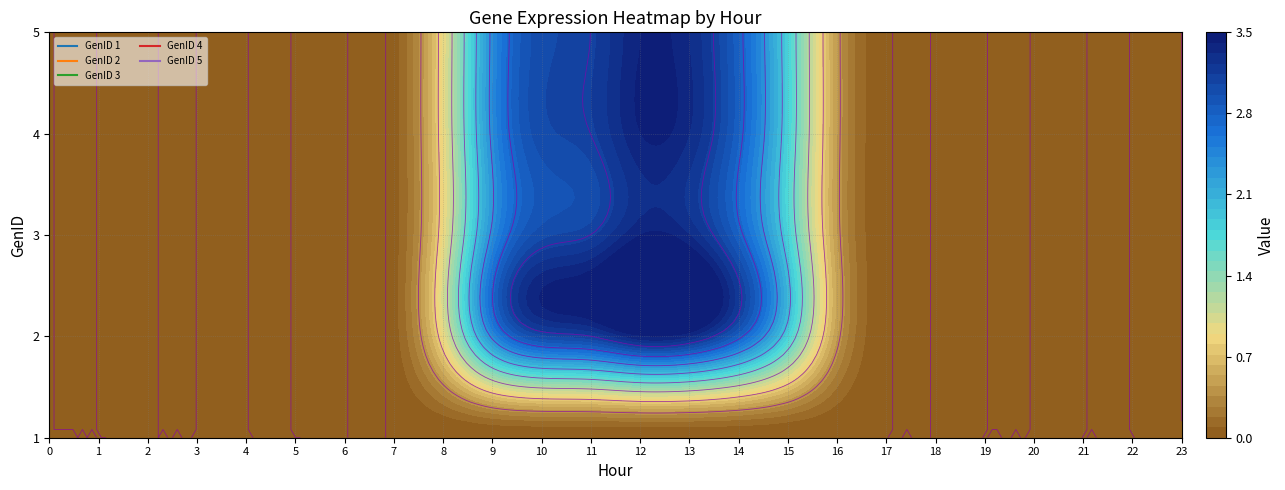

At which category does the chart reach its peak across all series?

12